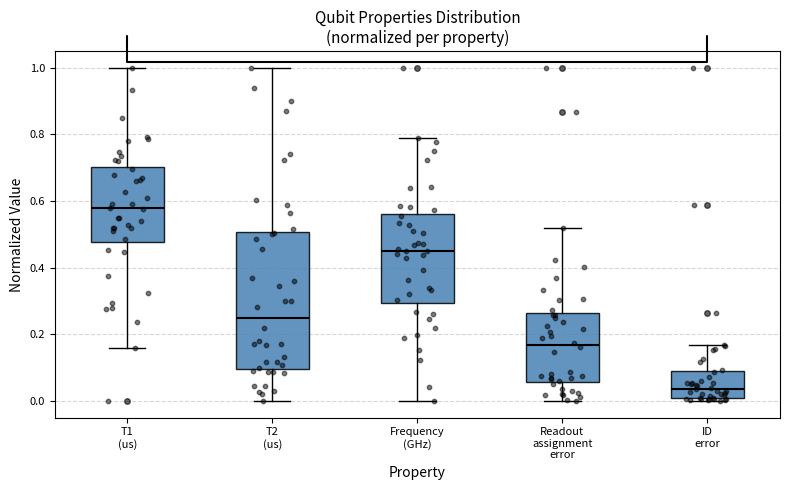

Which box is the tallest, from its lower edge to its upper edge?

T2 (us)